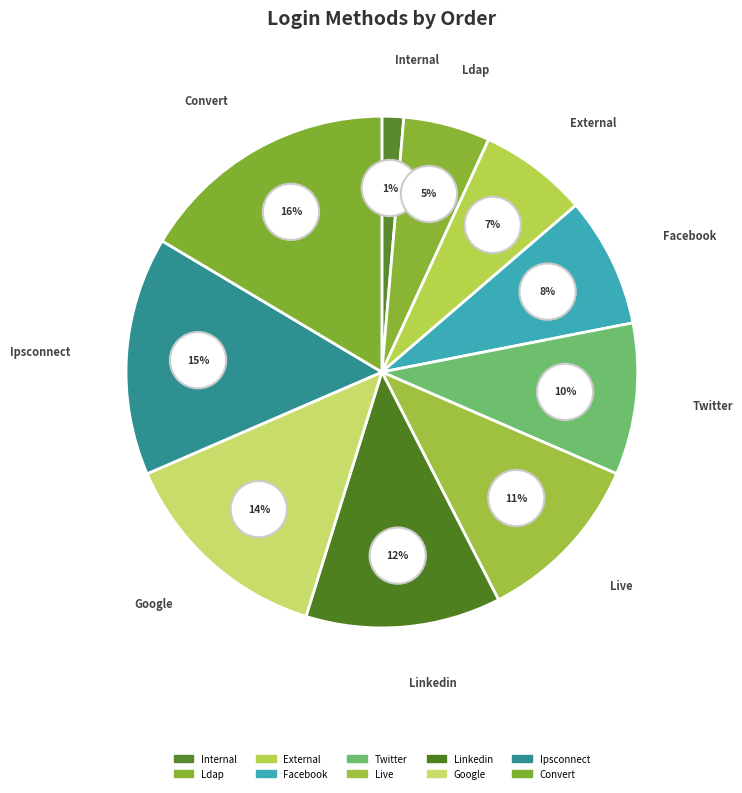

Combined, do Linkedin and Ldap account for over 50%?

No